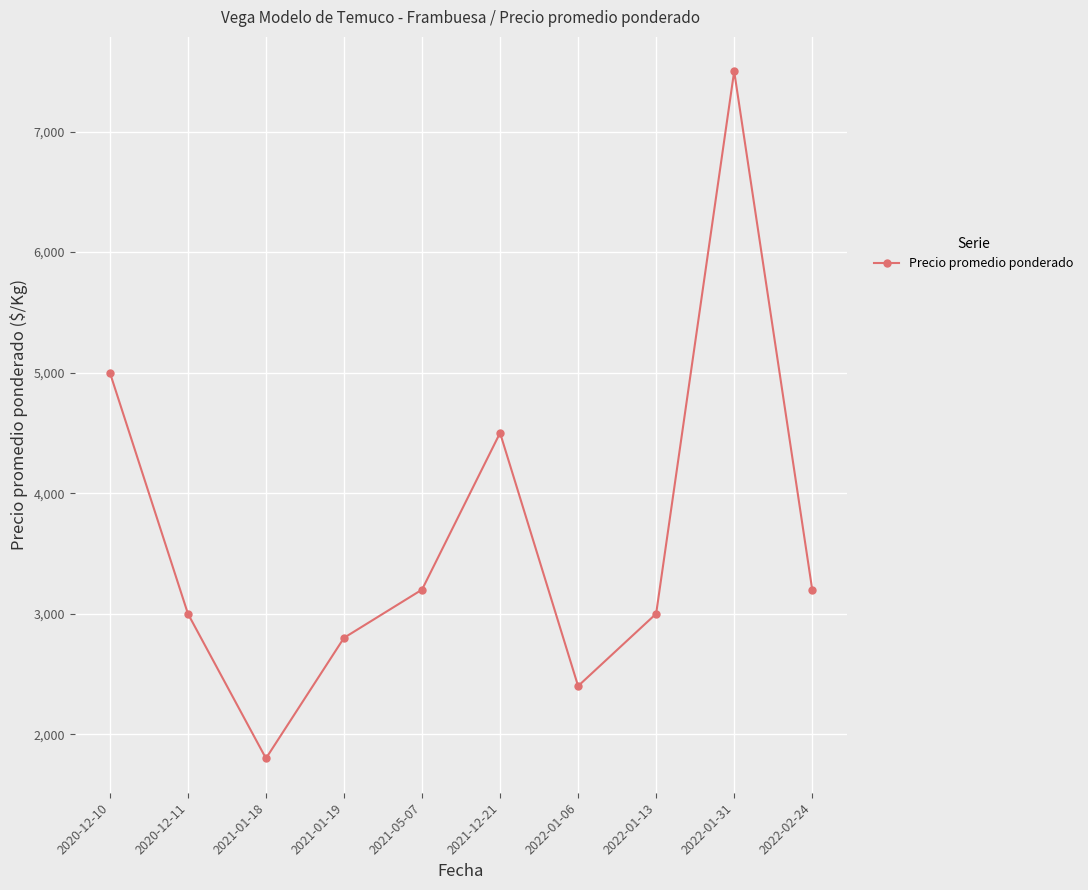

What is the difference between the values at 2022-01-06 and 2021-01-19?

400